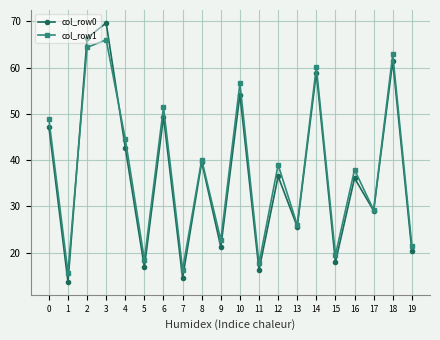

What is the sum of the col_row0 values at 17 and 13?

54.7